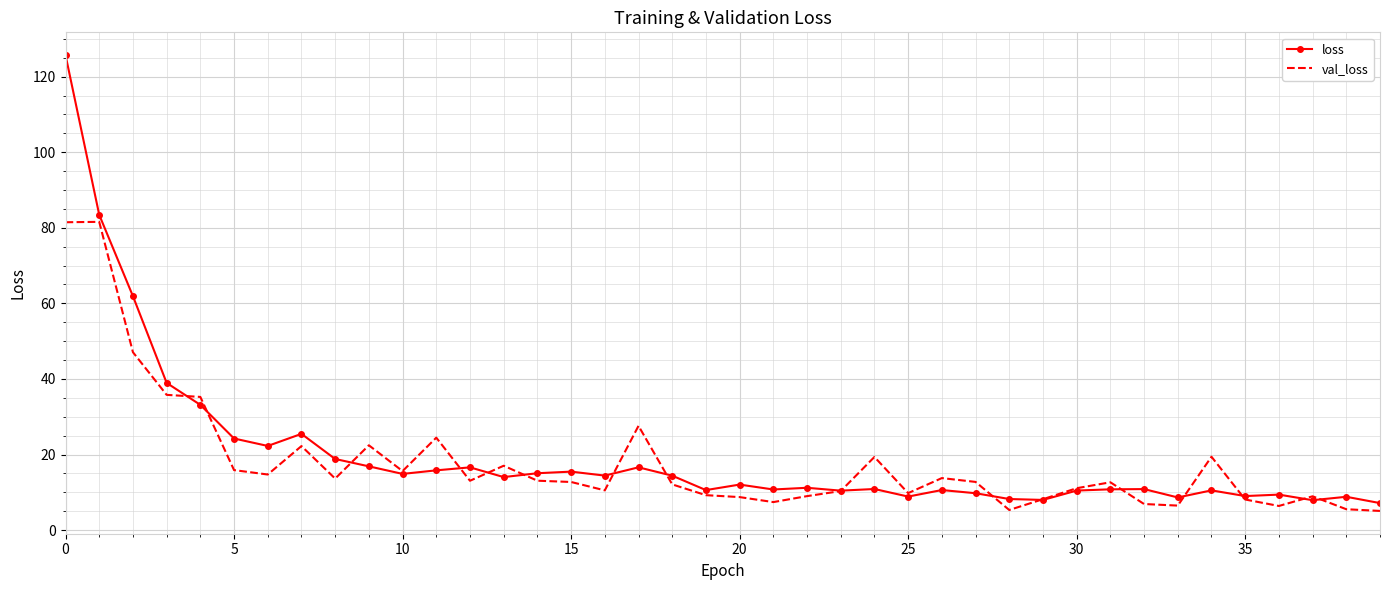

How many values in the loss series exceed 12?

20